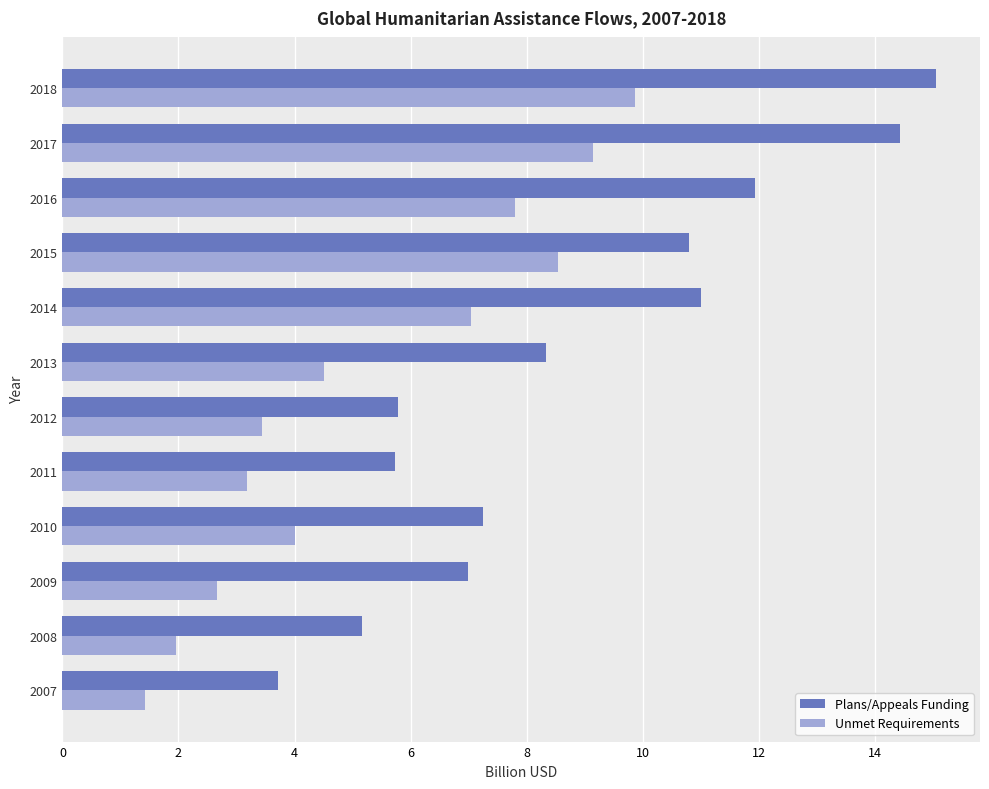

Which series has the largest total across all categories?

Plans/Appeals Funding